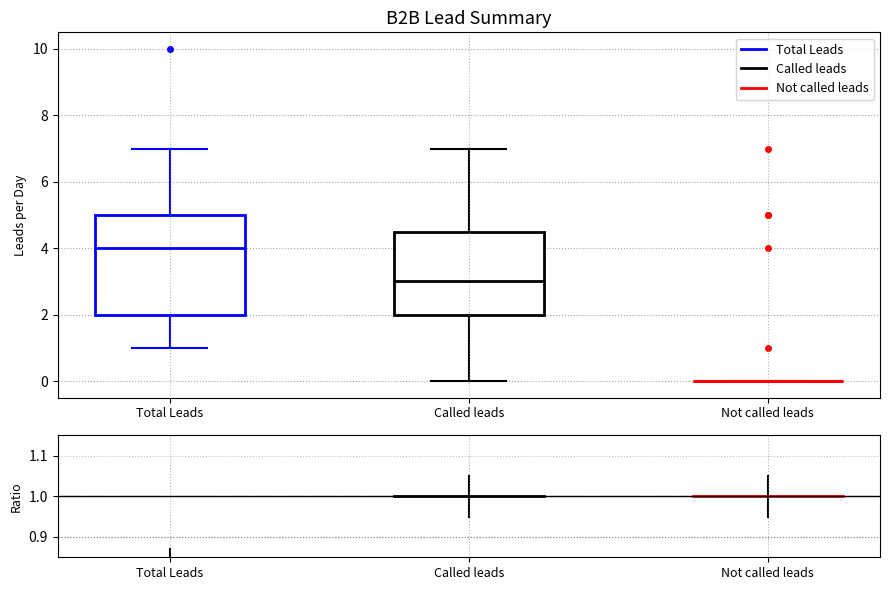

Comparing the boxes themselves (not the whiskers), which one is the tallest?

Total Leads